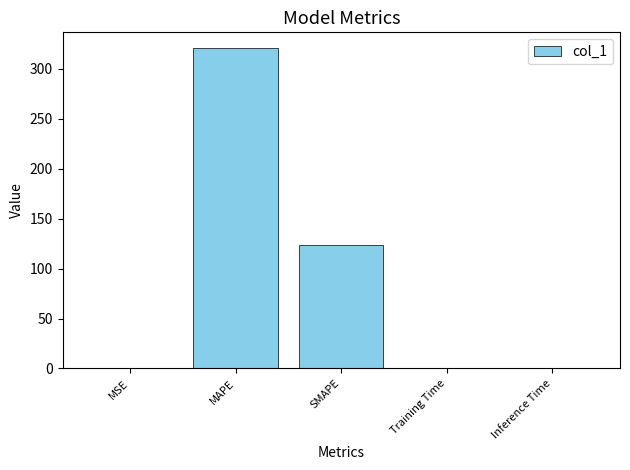

Where is the data nearest to the value 160?

SMAPE